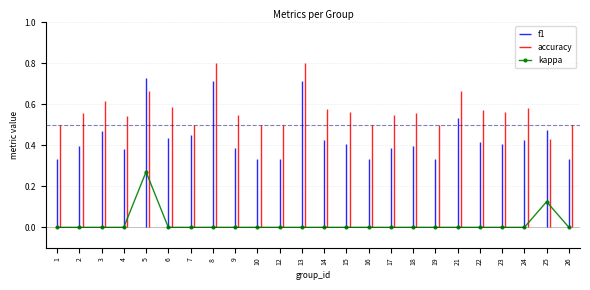

What is the sum of the values at 18 and 25?

0.1